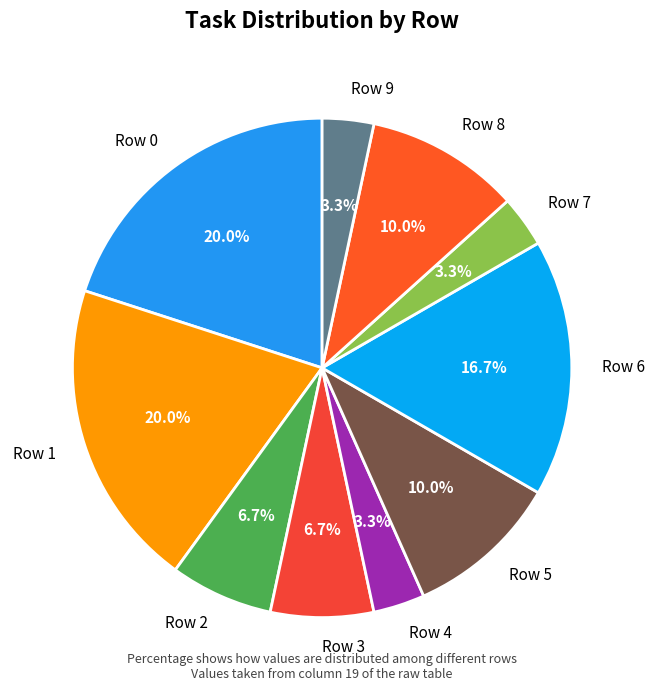

Is there any slice that represents more than half of the pie?

No